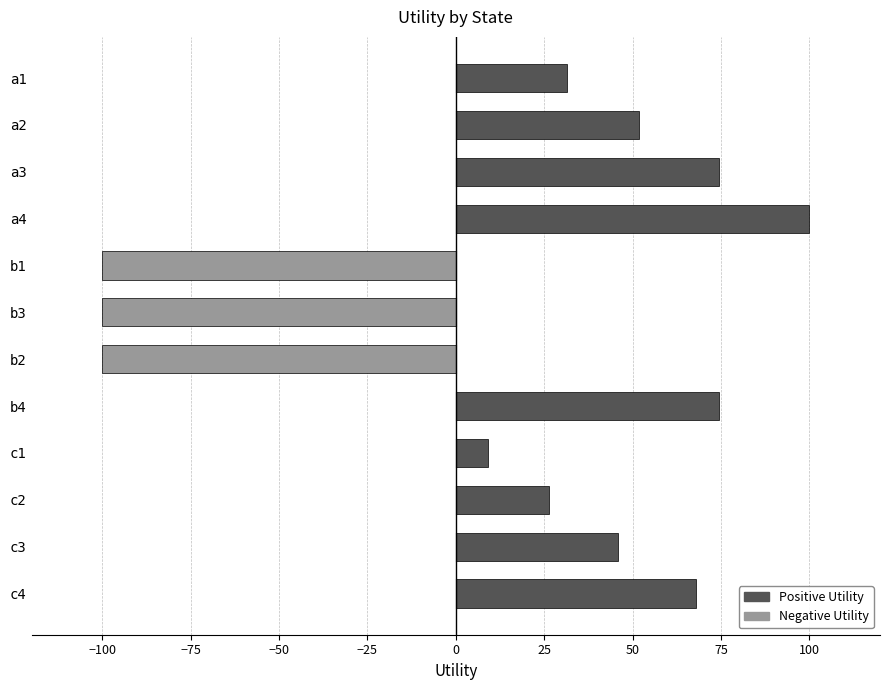

Read the value at c1.

9.0